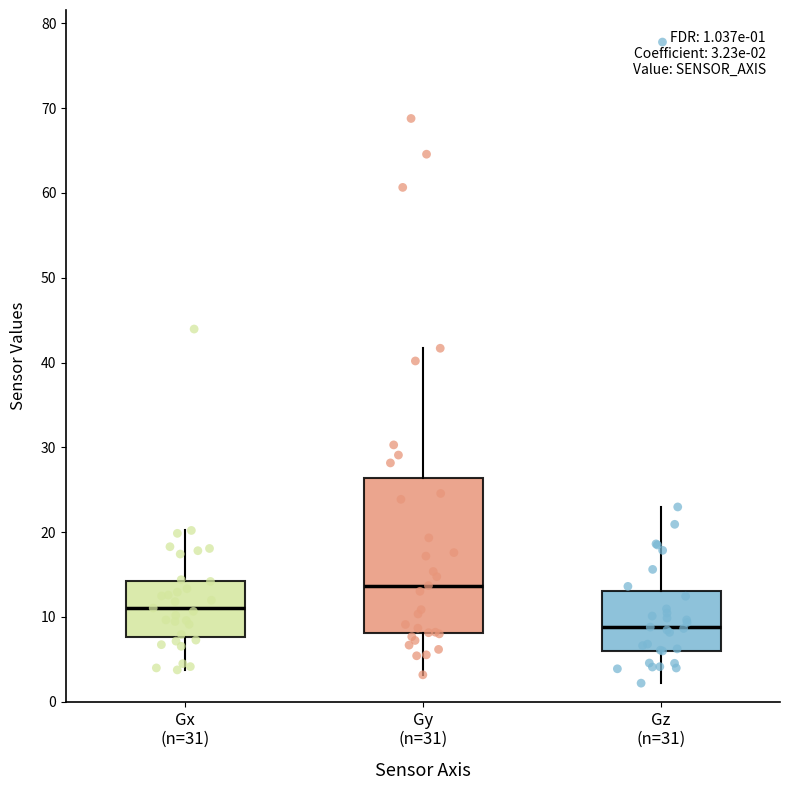

Which box has the highest median line?

Gy (n=31)